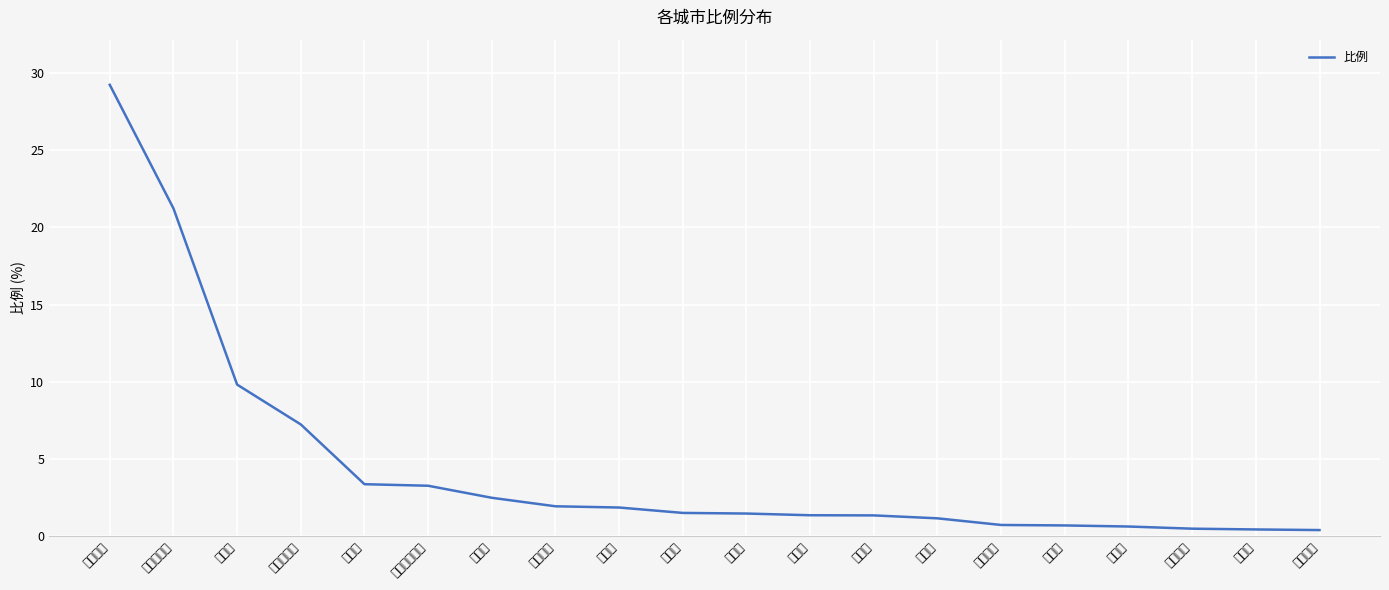

True or false: there are more than 2 points higher than both neighbors.

False